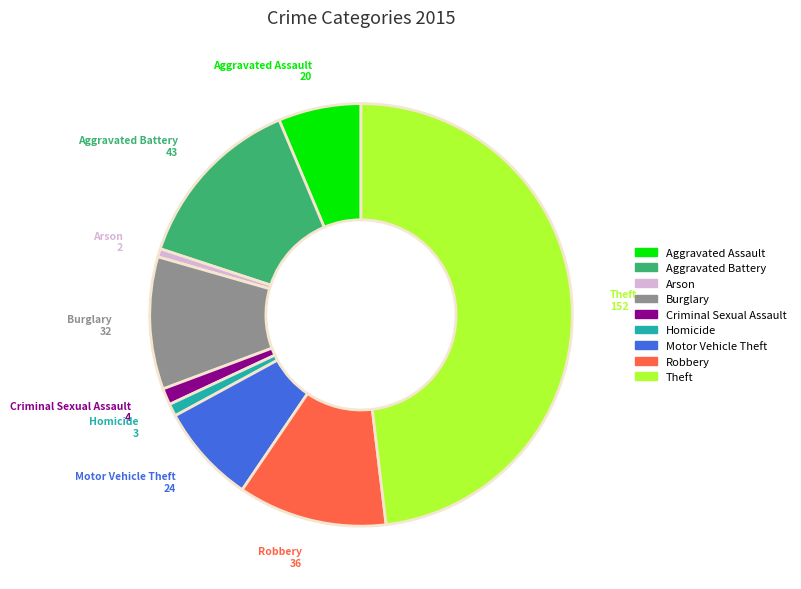

Is there a majority slice in this chart?

No